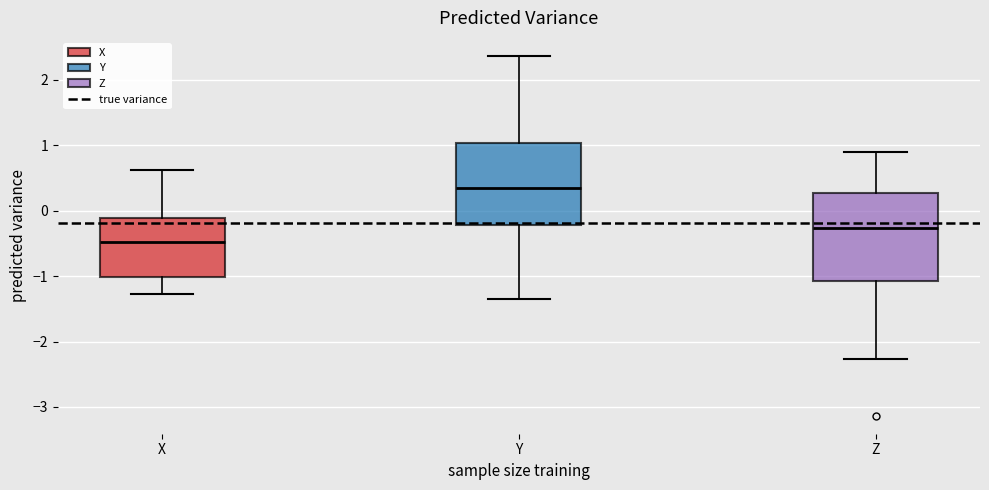

Which box's median line is the highest?

Y